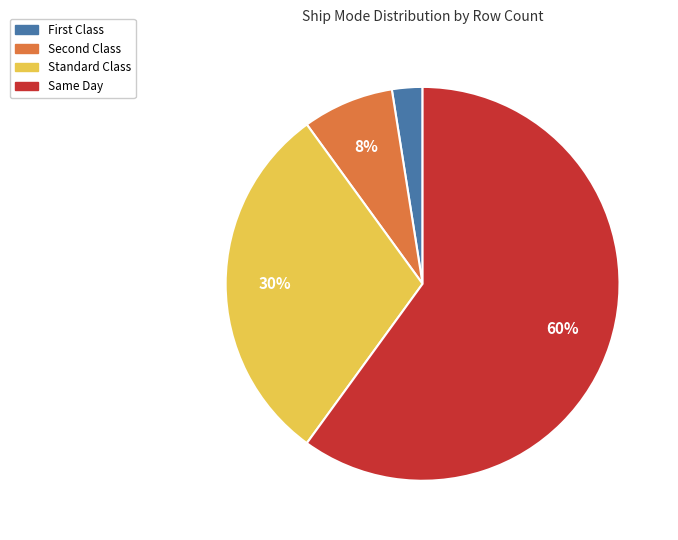

Which category has the smallest portion of the pie?

First Class